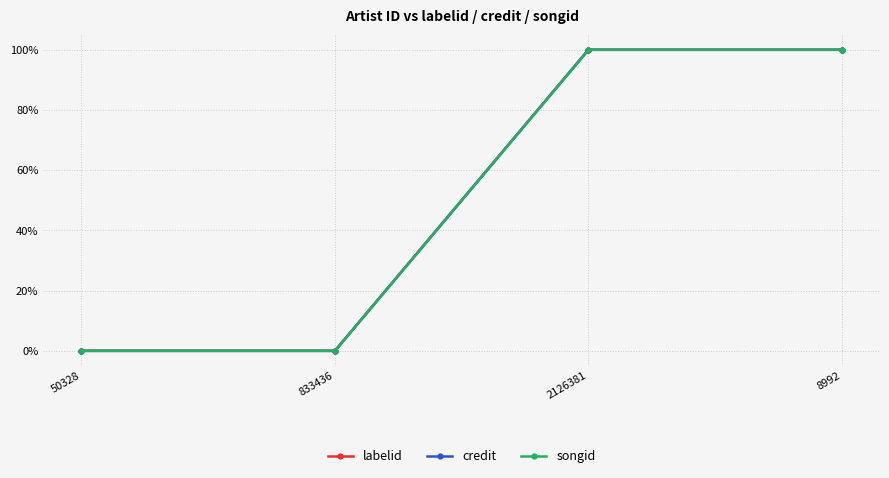

True or false: songid has a value of 1.3 at 8992.

False